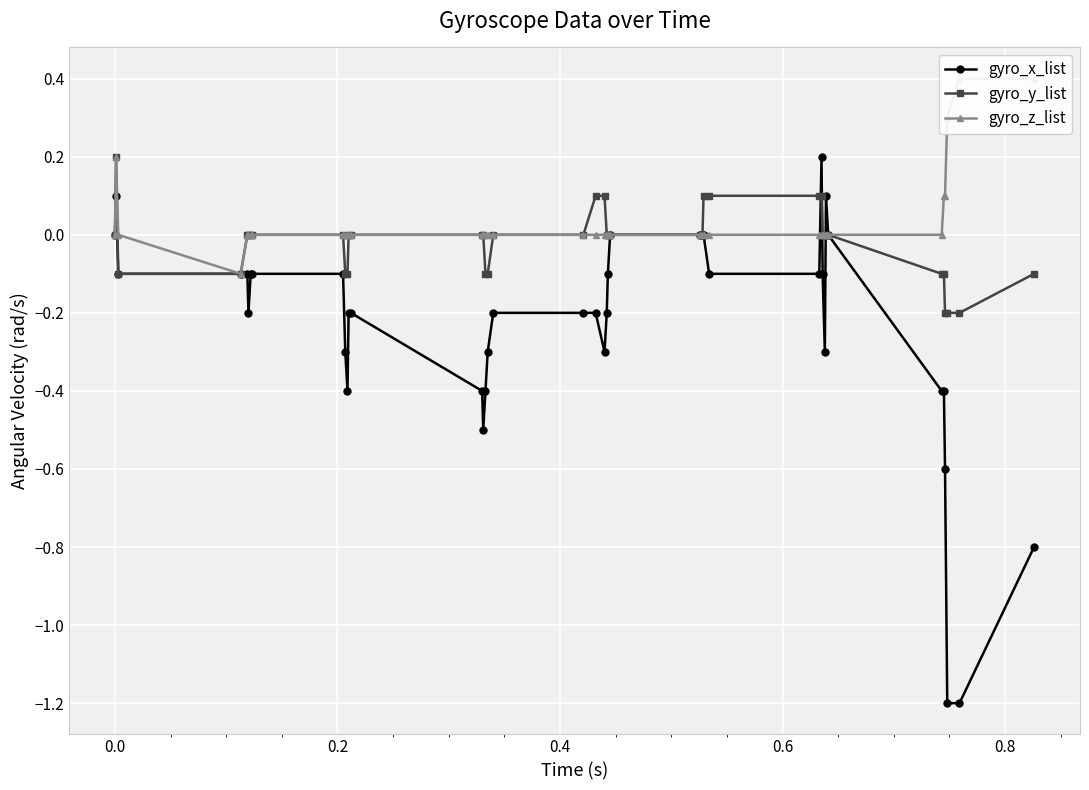

Count the gyro_y_list values in the range 0 to 1.

28